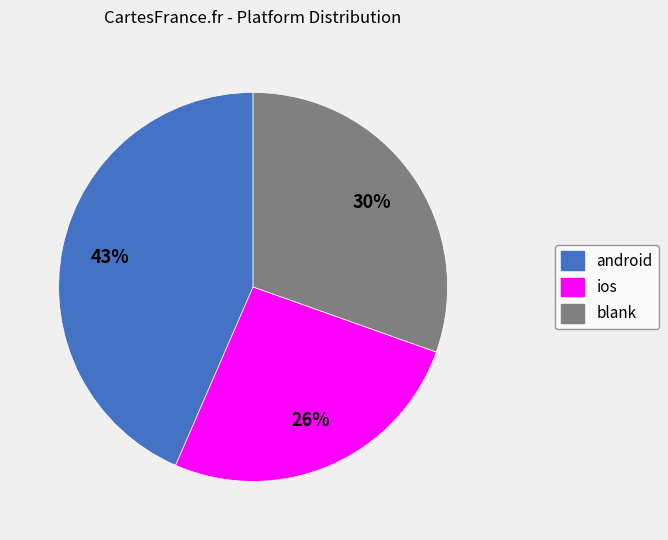

Does any single category account for the majority?

No